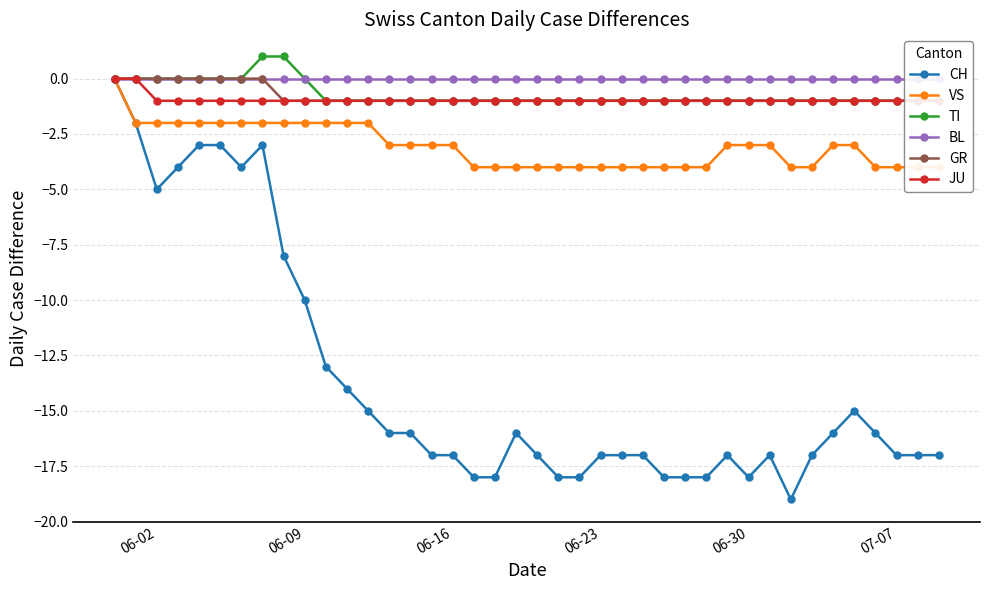

How many values in JU are below zero?

38